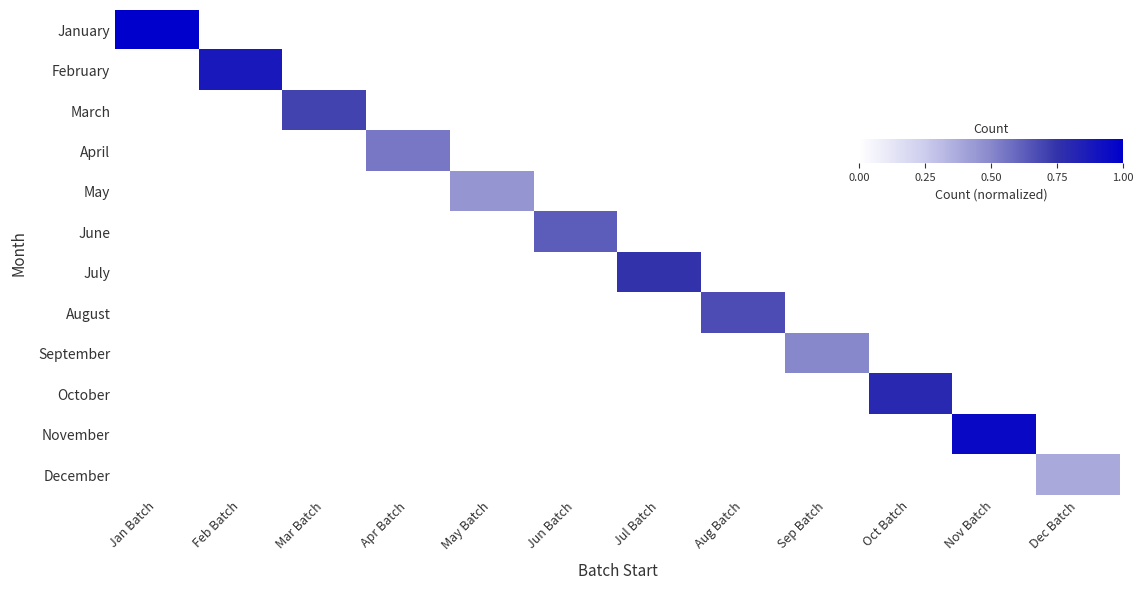

Reading left to right, list all the values displayed in this chart.

January: Jan Batch=1.0	Feb Batch=0.0	Mar Batch=0.0	Apr Batch=0.0	May Batch=0.0	Jun Batch=0.0	Jul Batch=0.0	Aug Batch=0.0	Sep Batch=0.0	Oct Batch=0.0	Nov Batch=0.0	Dec Batch=0.0
February: Jan Batch=0.0	Feb Batch=0.9	Mar Batch=0.0	Apr Batch=0.0	May Batch=0.0	Jun Batch=0.0	Jul Batch=0.0	Aug Batch=0.0	Sep Batch=0.0	Oct Batch=0.0	Nov Batch=0.0	Dec Batch=0.0
March: Jan Batch=0.0	Feb Batch=0.0	Mar Batch=0.7	Apr Batch=0.0	May Batch=0.0	Jun Batch=0.0	Jul Batch=0.0	Aug Batch=0.0	Sep Batch=0.0	Oct Batch=0.0	Nov Batch=0.0	Dec Batch=0.0
April: Jan Batch=0.0	Feb Batch=0.0	Mar Batch=0.0	Apr Batch=0.6	May Batch=0.0	Jun Batch=0.0	Jul Batch=0.0	Aug Batch=0.0	Sep Batch=0.0	Oct Batch=0.0	Nov Batch=0.0	Dec Batch=0.0
May: Jan Batch=0.0	Feb Batch=0.0	Mar Batch=0.0	Apr Batch=0.0	May Batch=0.5	Jun Batch=0.0	Jul Batch=0.0	Aug Batch=0.0	Sep Batch=0.0	Oct Batch=0.0	Nov Batch=0.0	Dec Batch=0.0
June: Jan Batch=0.0	Feb Batch=0.0	Mar Batch=0.0	Apr Batch=0.0	May Batch=0.0	Jun Batch=0.6	Jul Batch=0.0	Aug Batch=0.0	Sep Batch=0.0	Oct Batch=0.0	Nov Batch=0.0	Dec Batch=0.0
July: Jan Batch=0.0	Feb Batch=0.0	Mar Batch=0.0	Apr Batch=0.0	May Batch=0.0	Jun Batch=0.0	Jul Batch=0.8	Aug Batch=0.0	Sep Batch=0.0	Oct Batch=0.0	Nov Batch=0.0	Dec Batch=0.0
August: Jan Batch=0.0	Feb Batch=0.0	Mar Batch=0.0	Apr Batch=0.0	May Batch=0.0	Jun Batch=0.0	Jul Batch=0.0	Aug Batch=0.7	Sep Batch=0.0	Oct Batch=0.0	Nov Batch=0.0	Dec Batch=0.0
September: Jan Batch=0.0	Feb Batch=0.0	Mar Batch=0.0	Apr Batch=0.0	May Batch=0.0	Jun Batch=0.0	Jul Batch=0.0	Aug Batch=0.0	Sep Batch=0.5	Oct Batch=0.0	Nov Batch=0.0	Dec Batch=0.0
October: Jan Batch=0.0	Feb Batch=0.0	Mar Batch=0.0	Apr Batch=0.0	May Batch=0.0	Jun Batch=0.0	Jul Batch=0.0	Aug Batch=0.0	Sep Batch=0.0	Oct Batch=0.8	Nov Batch=0.0	Dec Batch=0.0
November: Jan Batch=0.0	Feb Batch=0.0	Mar Batch=0.0	Apr Batch=0.0	May Batch=0.0	Jun Batch=0.0	Jul Batch=0.0	Aug Batch=0.0	Sep Batch=0.0	Oct Batch=0.0	Nov Batch=0.9	Dec Batch=0.0
December: Jan Batch=0.0	Feb Batch=0.0	Mar Batch=0.0	Apr Batch=0.0	May Batch=0.0	Jun Batch=0.0	Jul Batch=0.0	Aug Batch=0.0	Sep Batch=0.0	Oct Batch=0.0	Nov Batch=0.0	Dec Batch=0.4